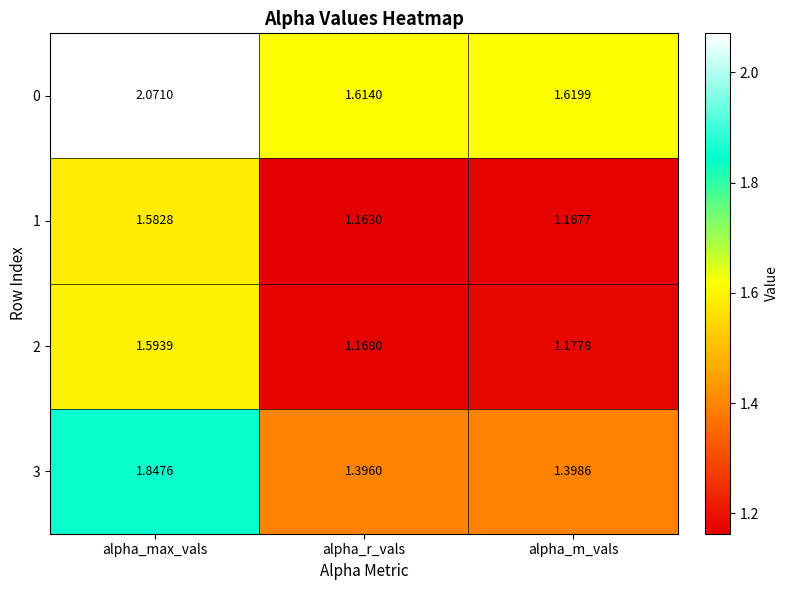

At which label is 1 closest to 1?

alpha_r_vals